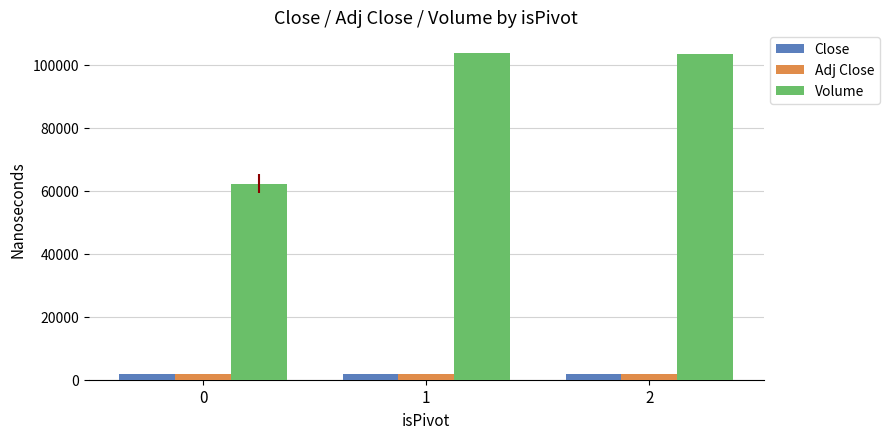

What is the difference between the highest and lowest values at 0?

60401.8